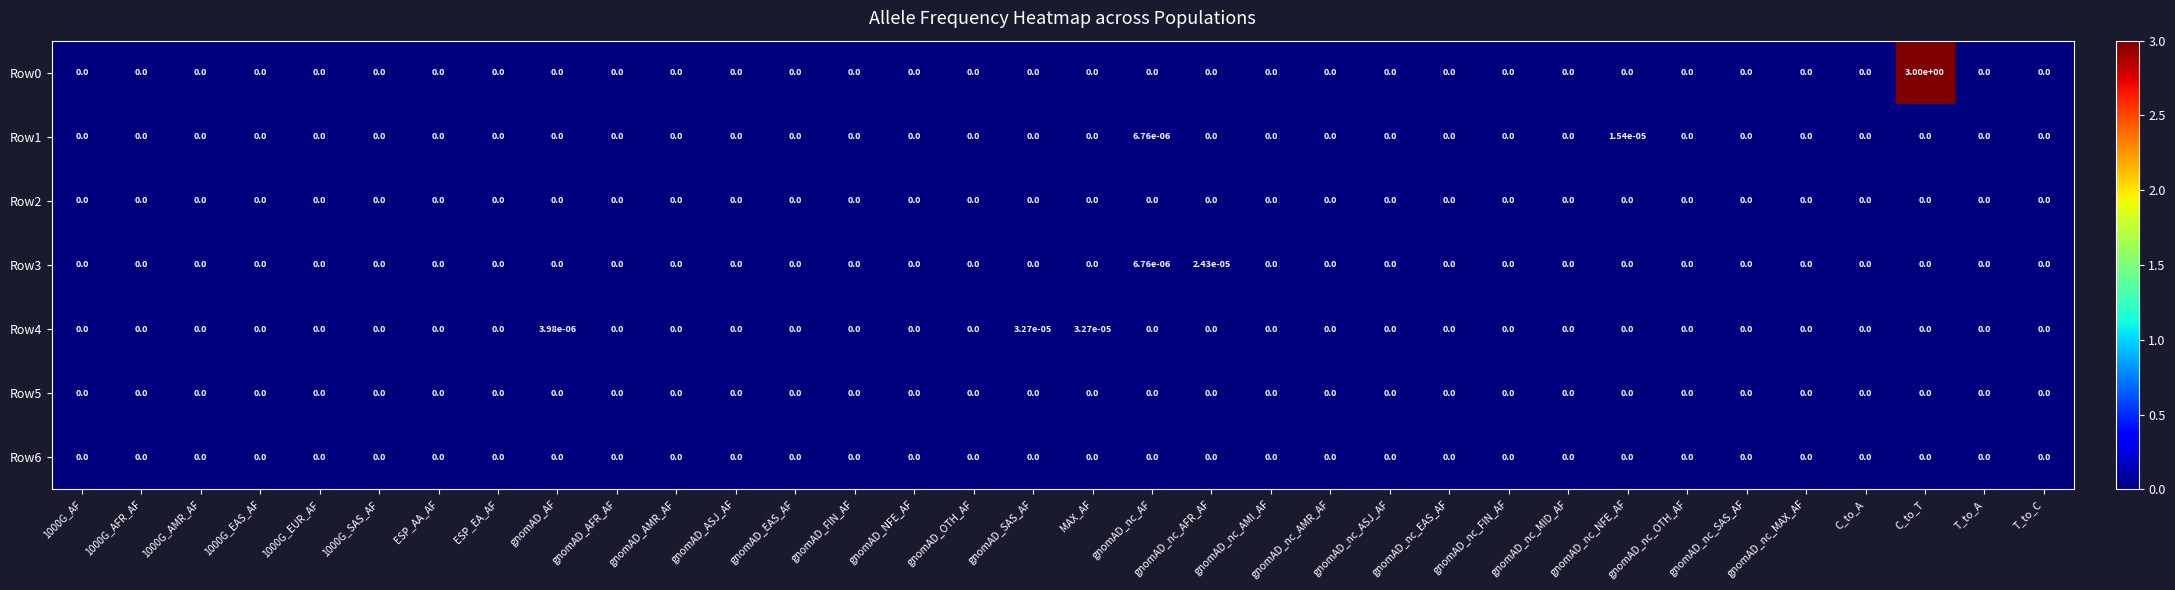

The value of Row6 at T_to_C is 0.0. True or false?

True